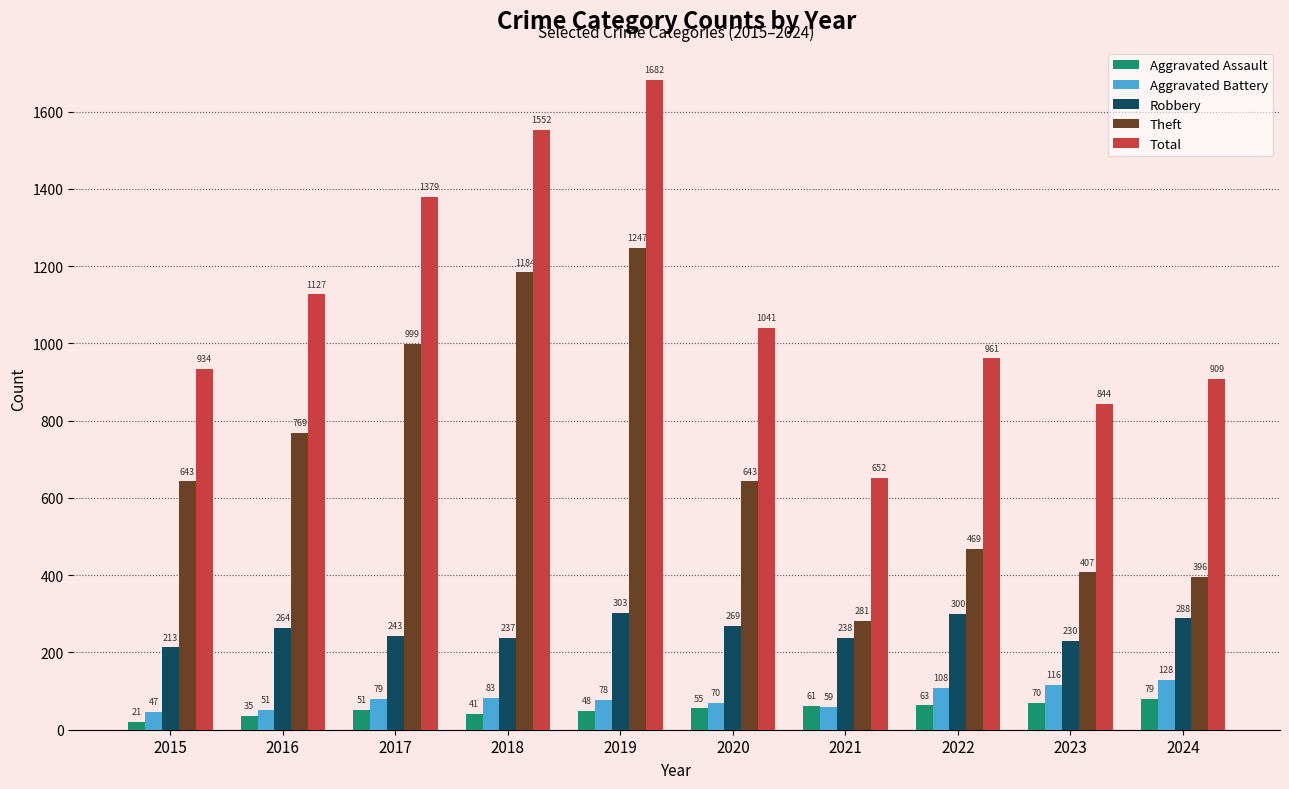

How many data points in Aggravated Assault are less than 55?

5